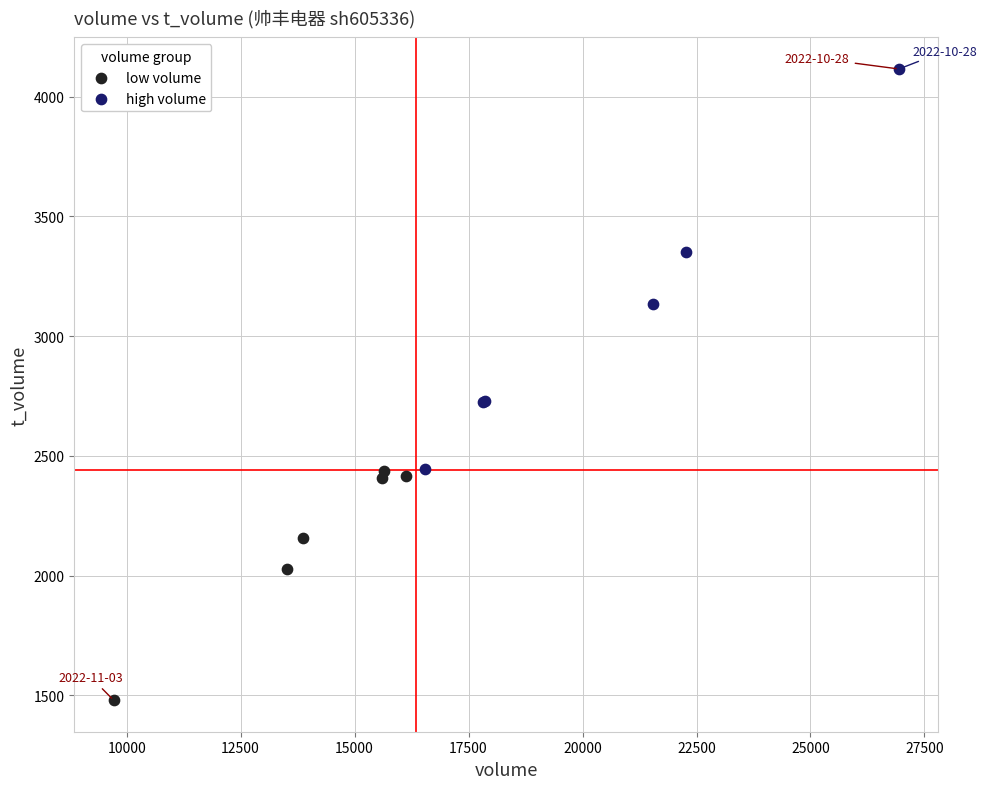

Which series reaches the maximum Y coordinate?

high volume